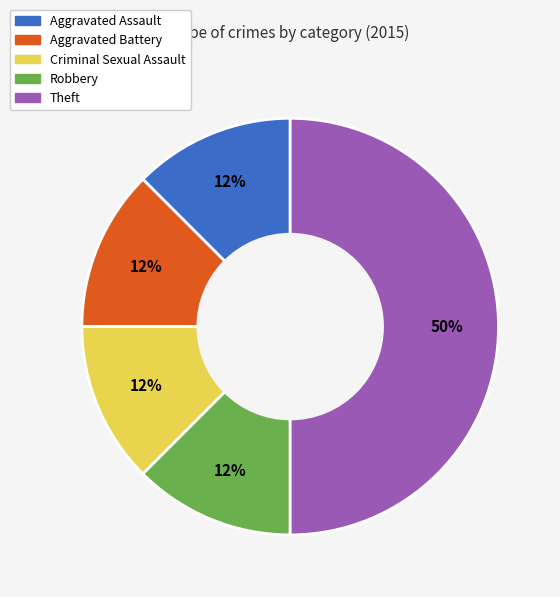

To the nearest percent, what is the average slice percentage?

20%